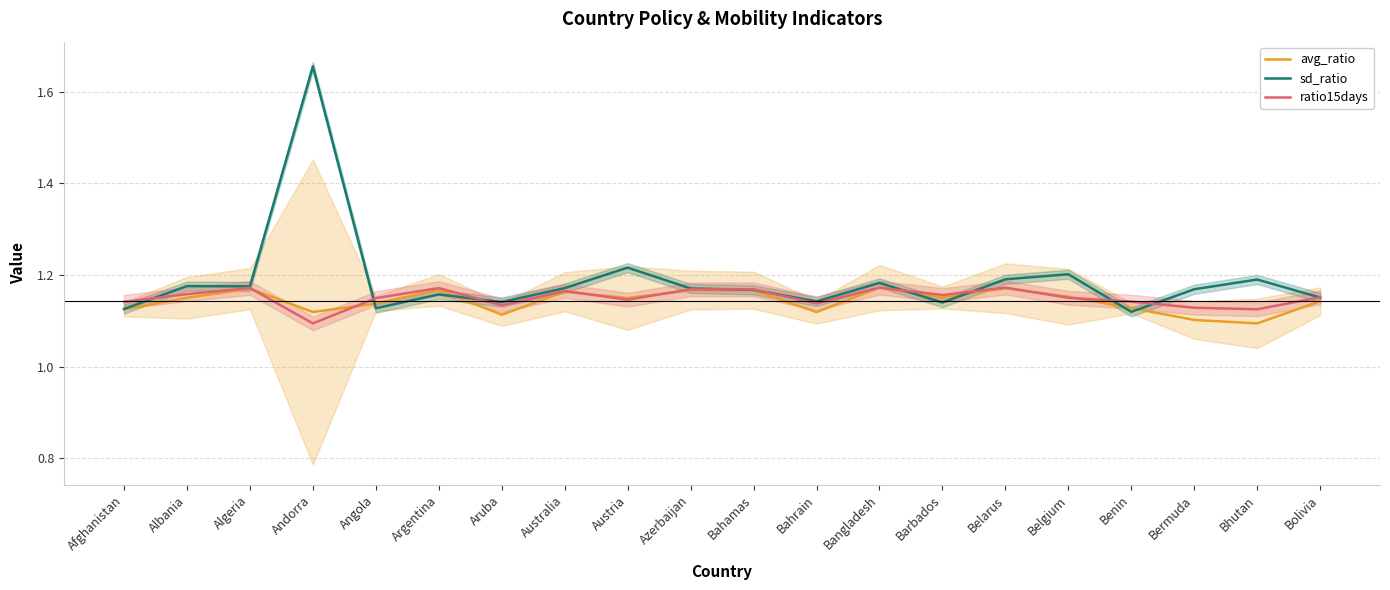

Which series has the widest spread of values?

sd_ratio